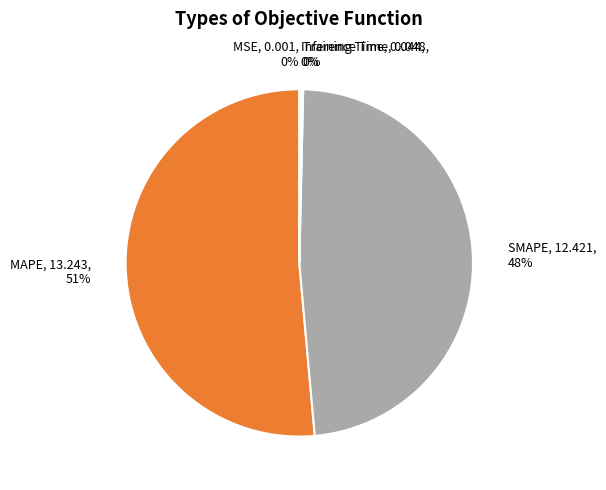

To the nearest percent, what is the average slice percentage?

20%